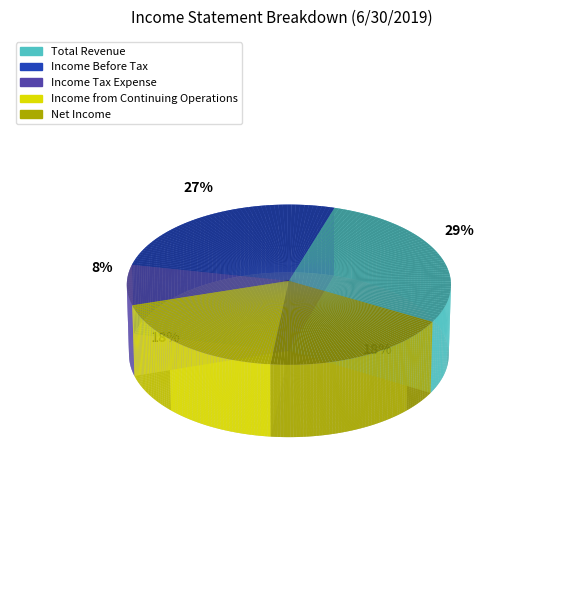

To the nearest percent, what percentage of the pie is Income Tax Expense?

8%